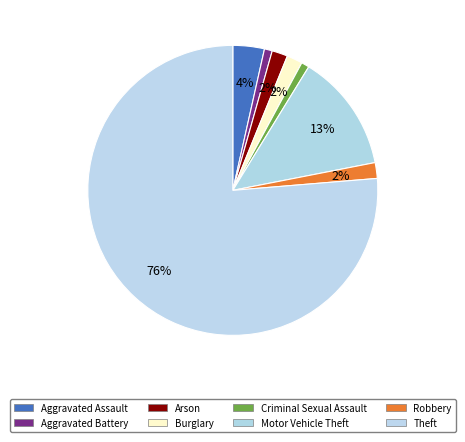

What is the ratio of the value at Robbery to the value at Burglary?

1.0